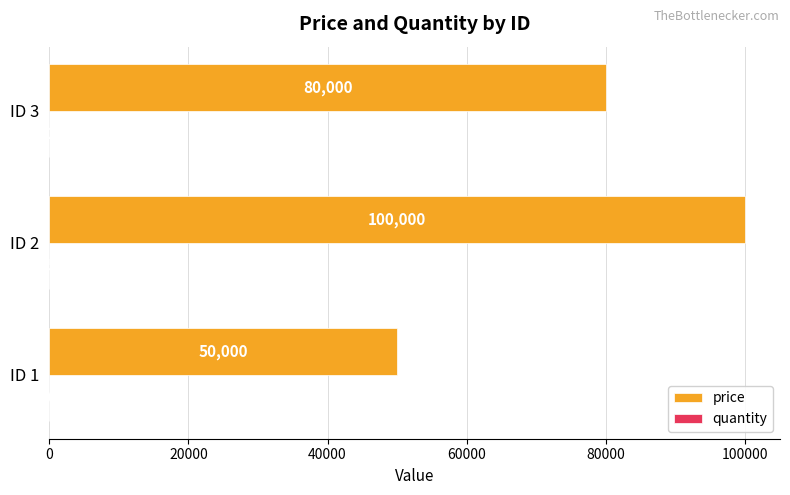

Which series has the largest total across all categories?

price